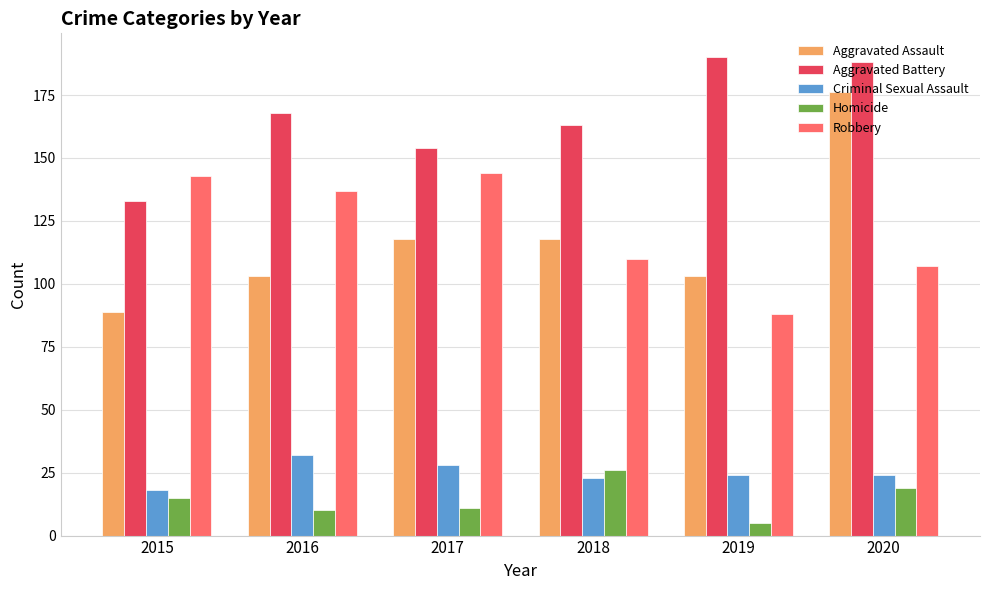

What are all the series names shown in the legend?

Aggravated Assault, Aggravated Battery, Criminal Sexual Assault, Homicide, Robbery